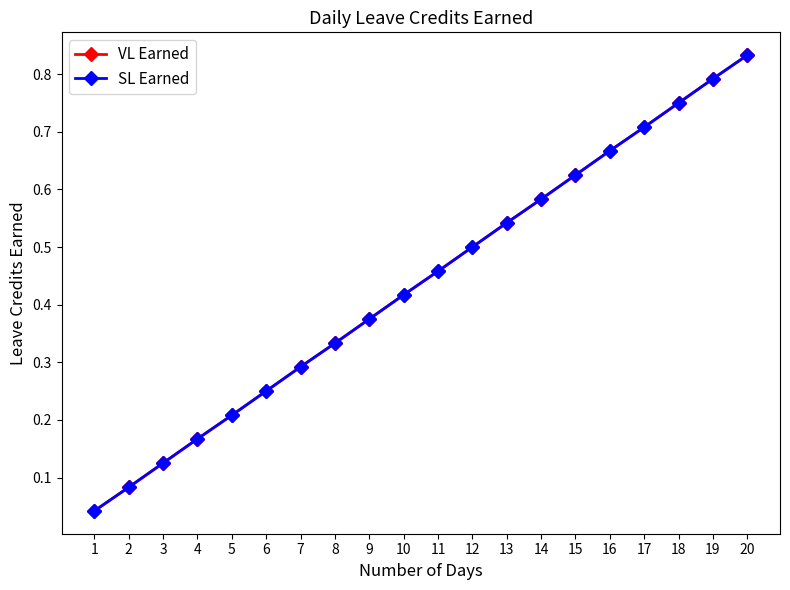

What is the highest value of the VL Earned series?

0.8